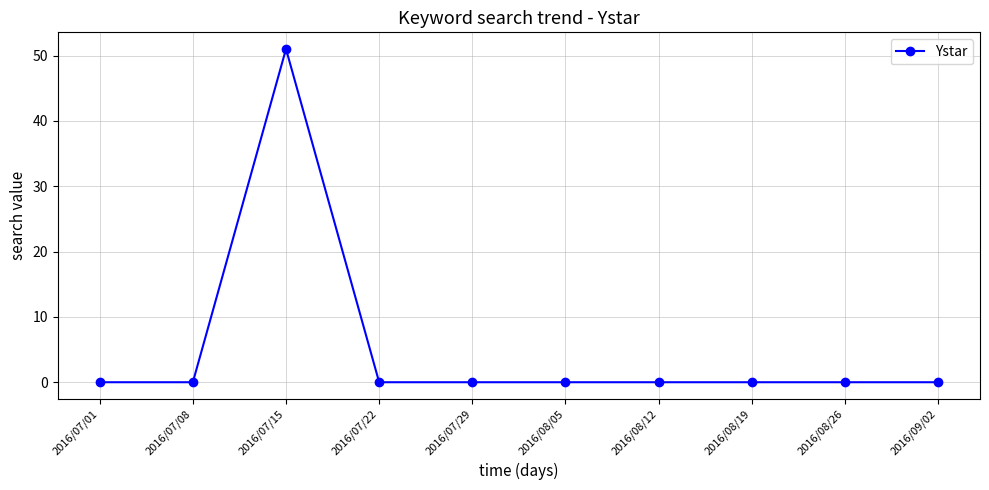

Reading left to right, list all the values displayed in this chart.

0	0	51	0	0	0	0	0	0	0